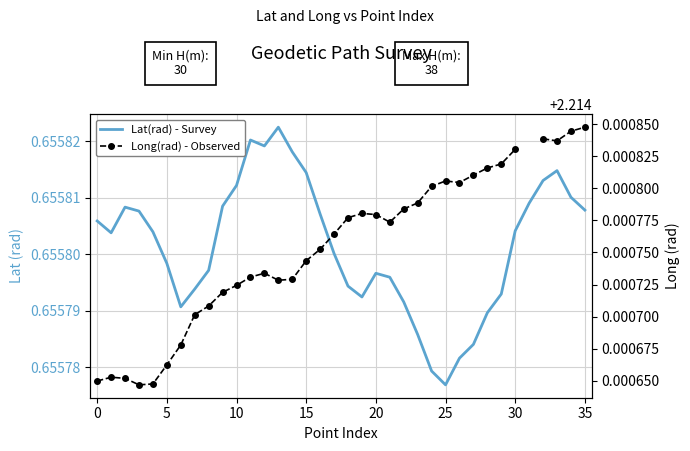

At which category is the sum across all series the highest?

35